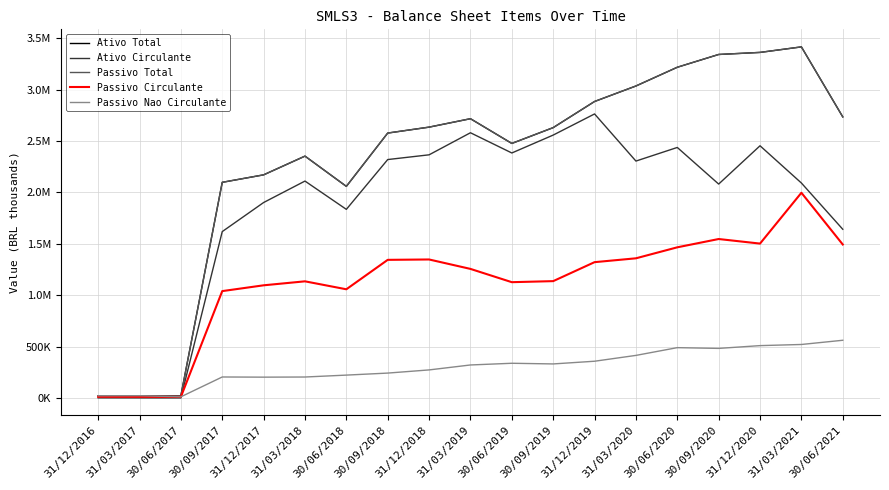

Is this an area chart (filled region under the line)?

No